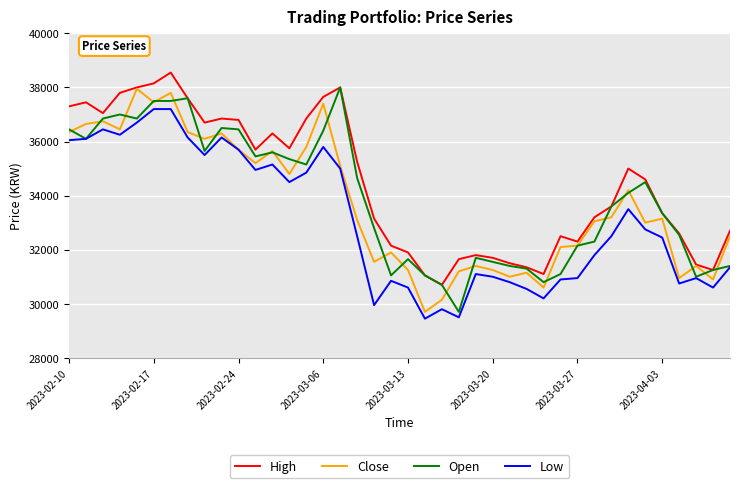

Which series has the largest total across all categories?

High